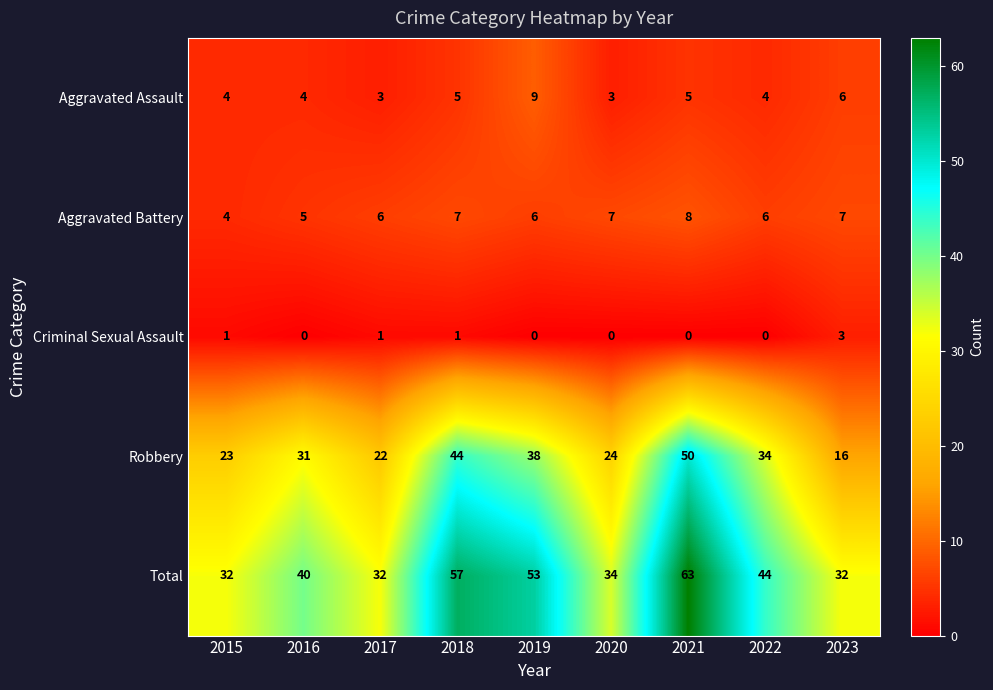

At which category does the chart reach its peak across all series?

2021